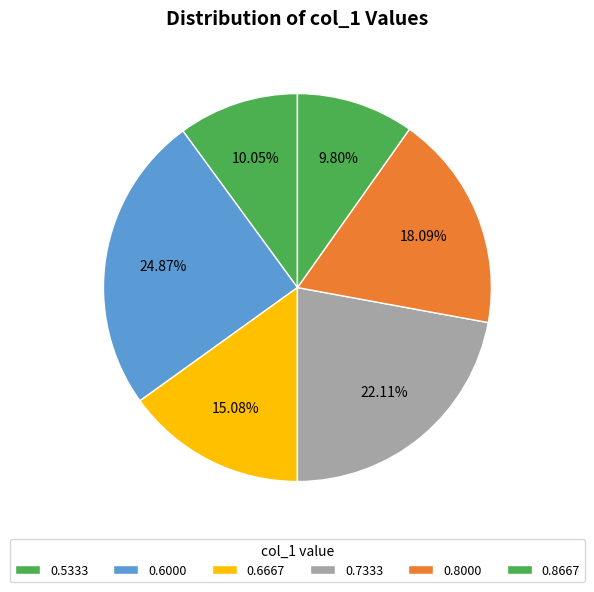

Count the number of slices in the pie.

6